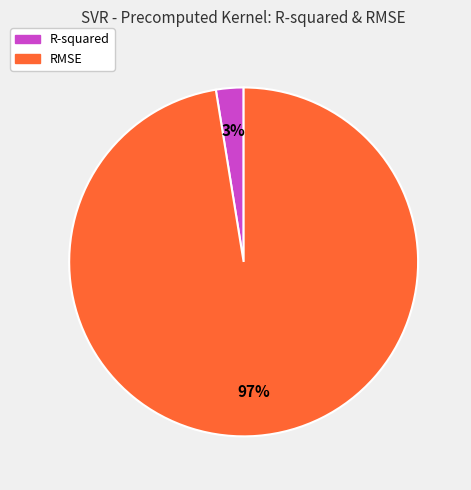

To the nearest percent, what is the average slice percentage?

50%